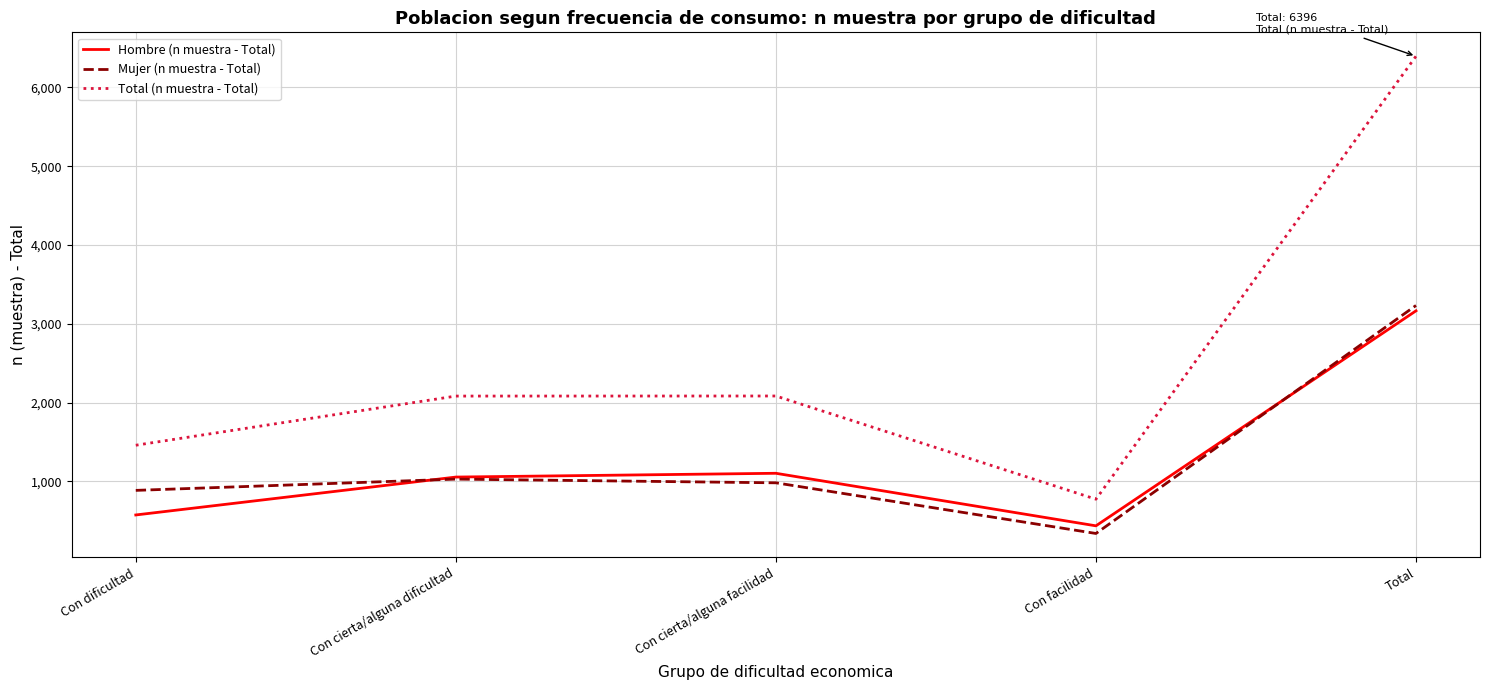

What is the spread (max minus min) of values at Con cierta/alguna facilidad?

1102